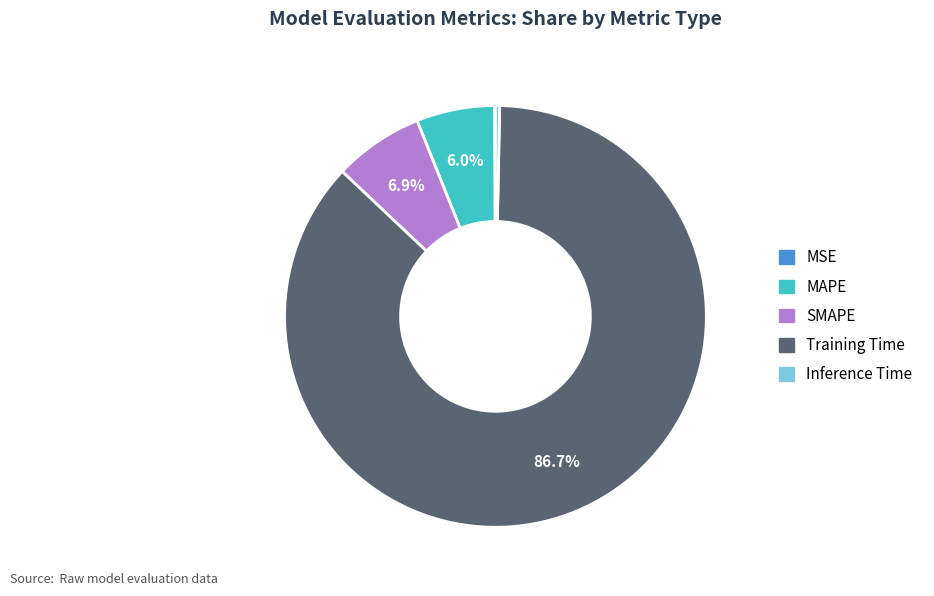

What is the total percentage of SMAPE and MAPE?

12.9%